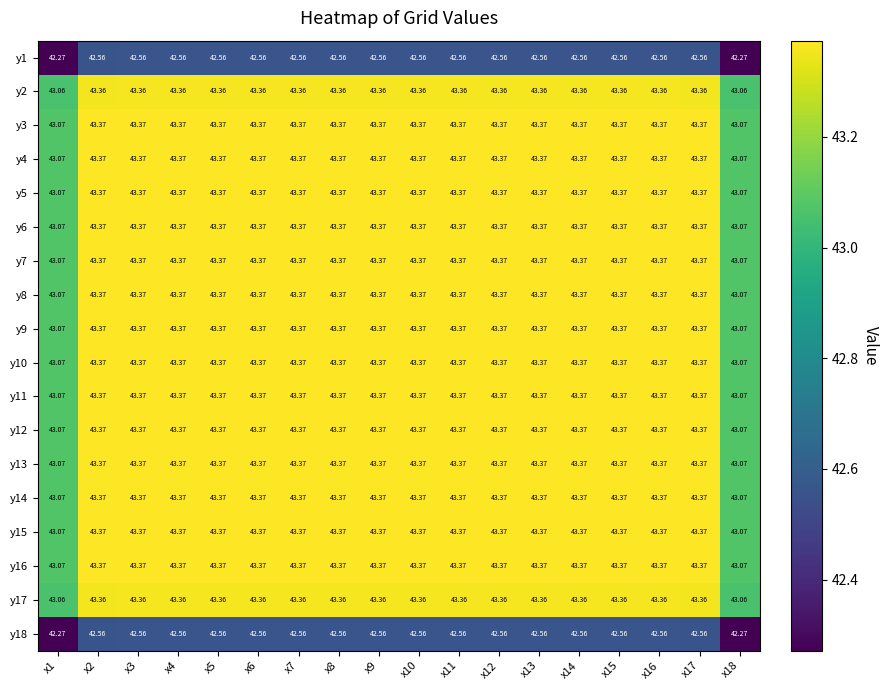

Is the value of y1 at x8 greater than the value of y14 at x6?

No